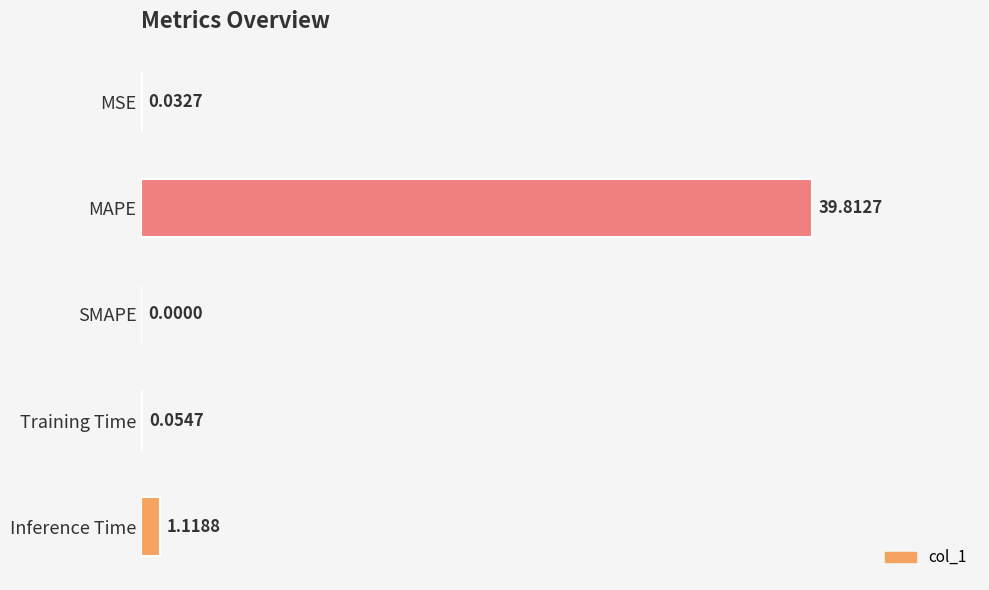

What is the sum of all values?

41.0